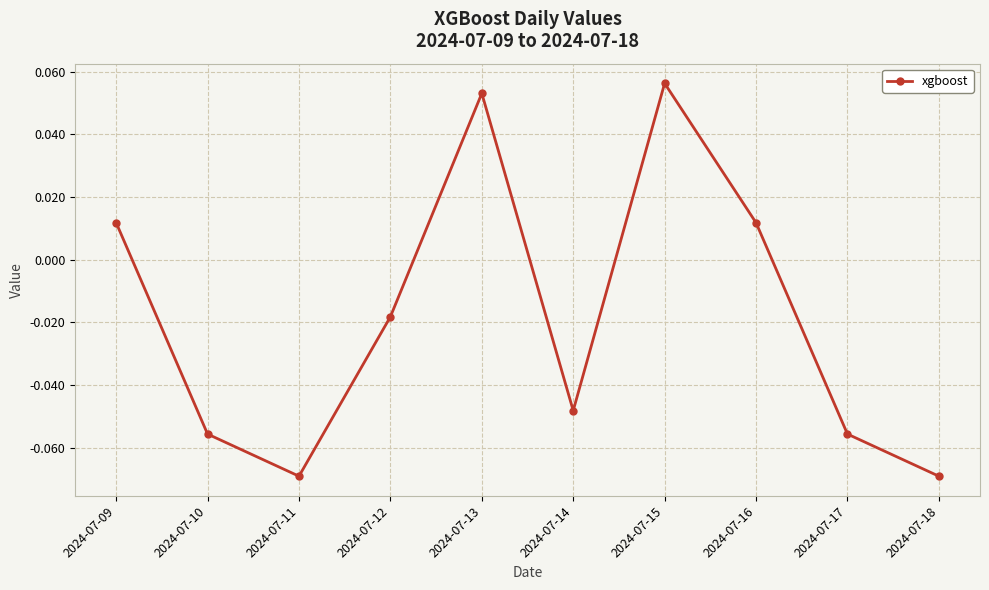

At which label does the data first exceed 0?

2024-07-09